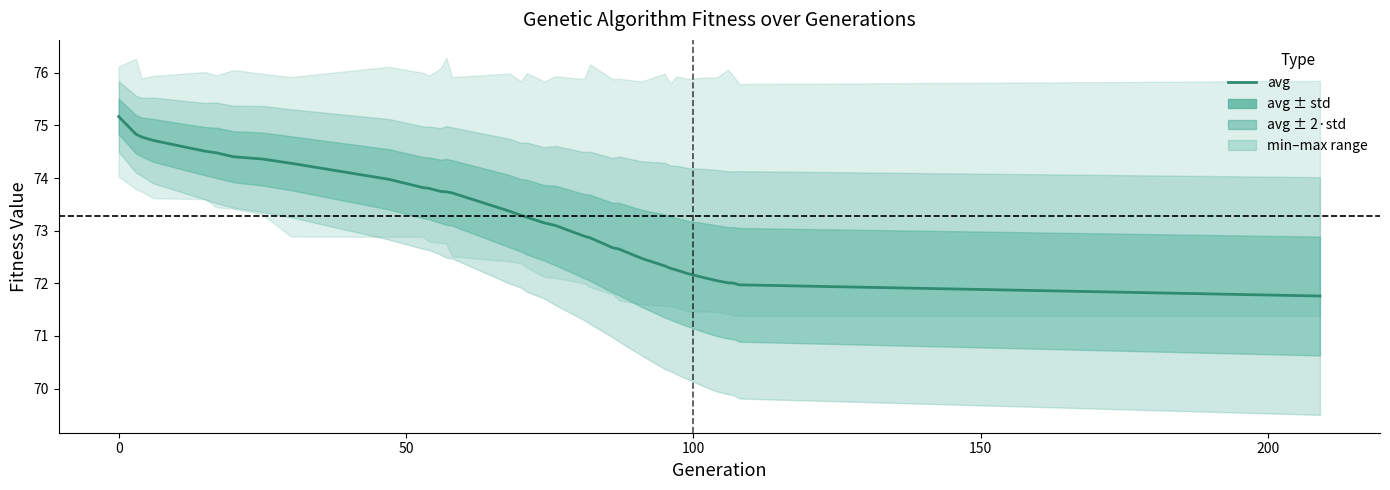

Reading left to right, what are all the values shown in this chart?

75.2	74.8	74.8	74.7	74.5	74.5	74.4	74.4	74.3	74.0	73.8	73.8	73.7	73.7	73.7	73.4	73.3	73.3	73.1	73.1	72.9	72.9	72.7	72.7	72.5	72.3	72.3	72.3	72.2	72.1	72.1	72.0	72.0	72.0	71.8